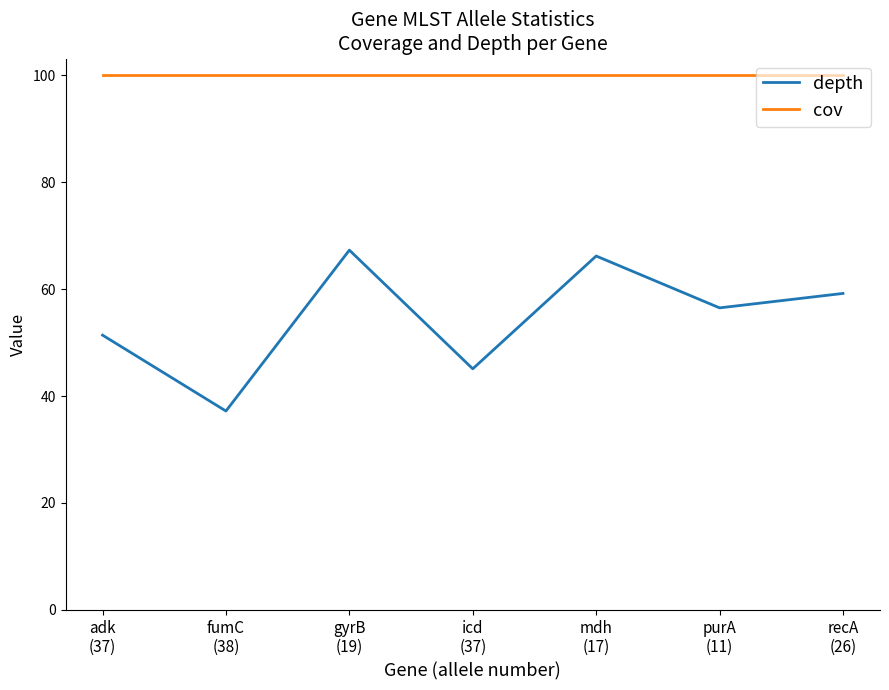

Between adk
(37) and gyrB
(19), which series saw the biggest shift?

depth